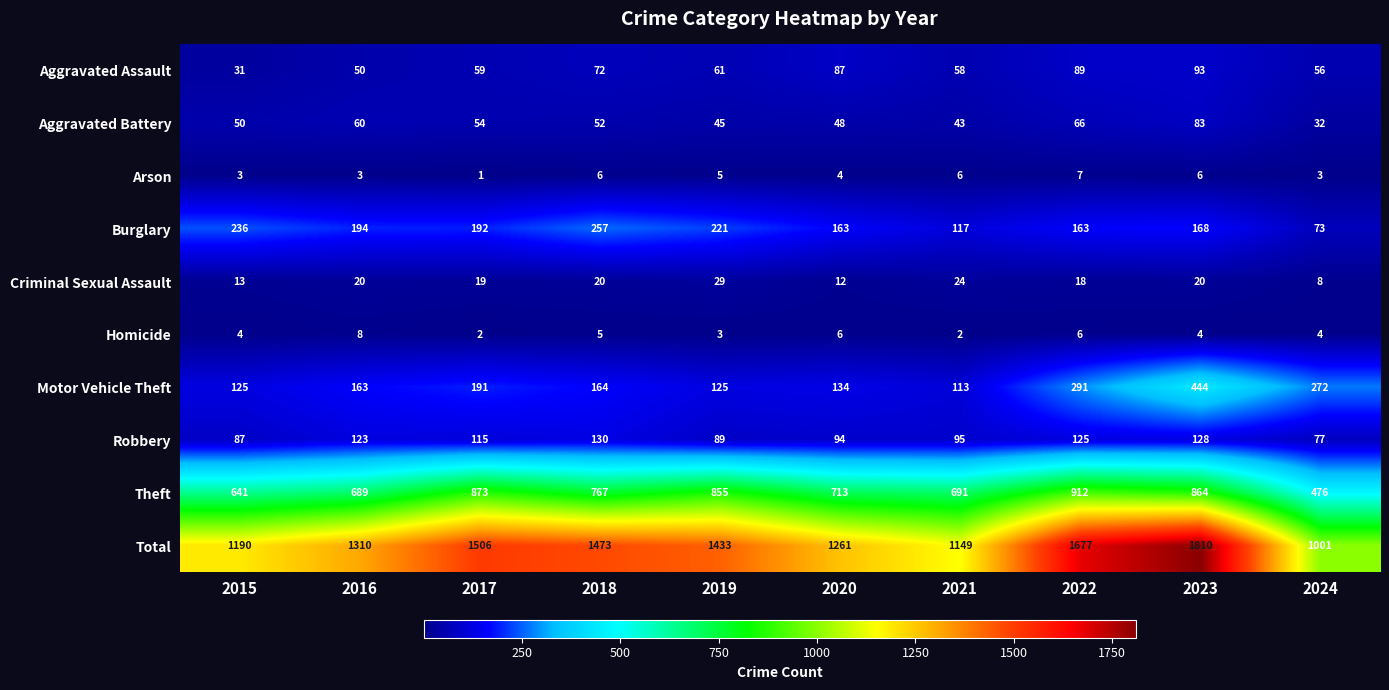

The Theft series shows 308 at 2022. True or false?

False